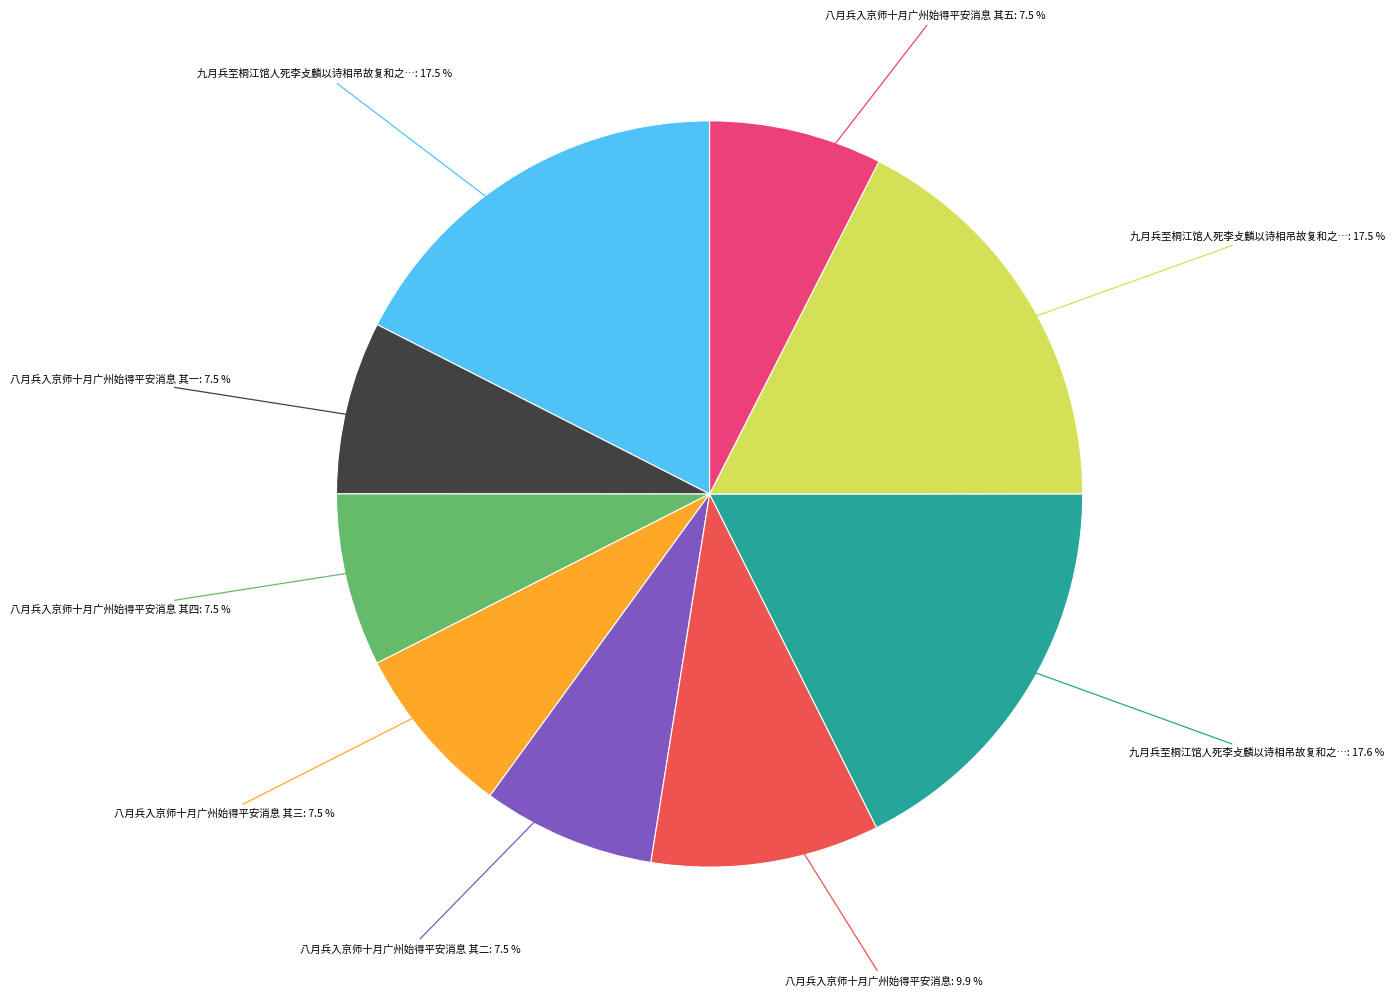

To the nearest percent, what is the average slice percentage?

11%